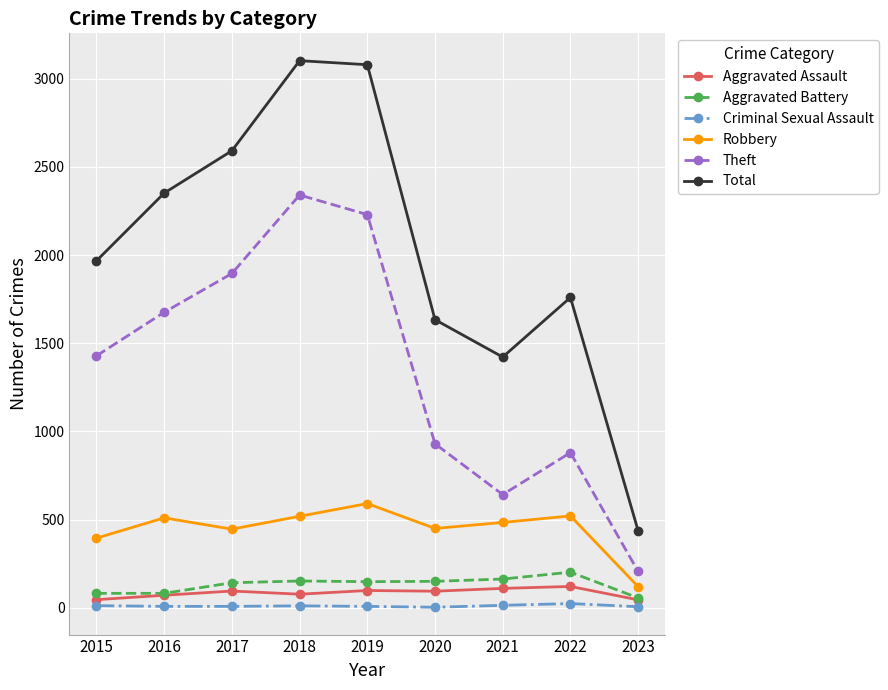

Which series has the largest range (max minus min)?

Total